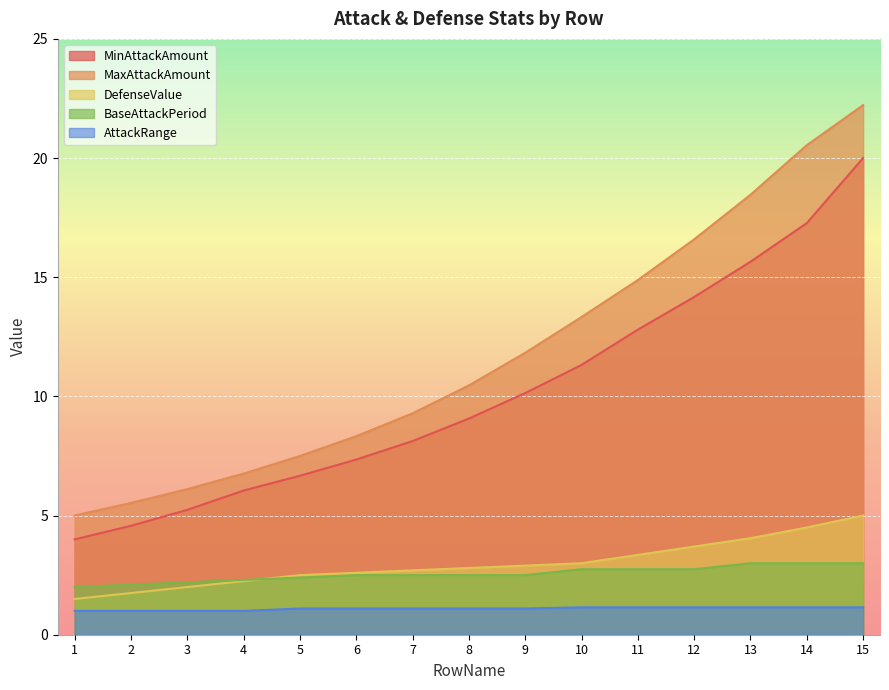

What is the difference between the maximum and minimum values in the MinAttackAmount series?

16.0